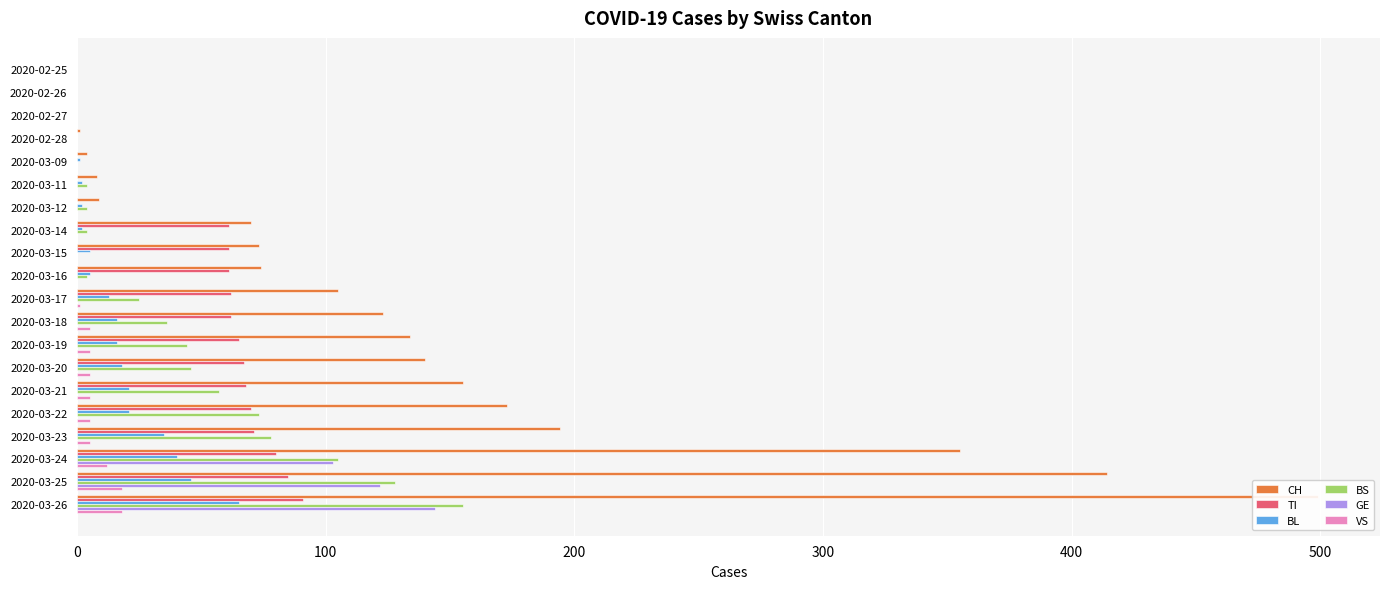

What is the difference between the maximum and minimum values in the VS series?

18